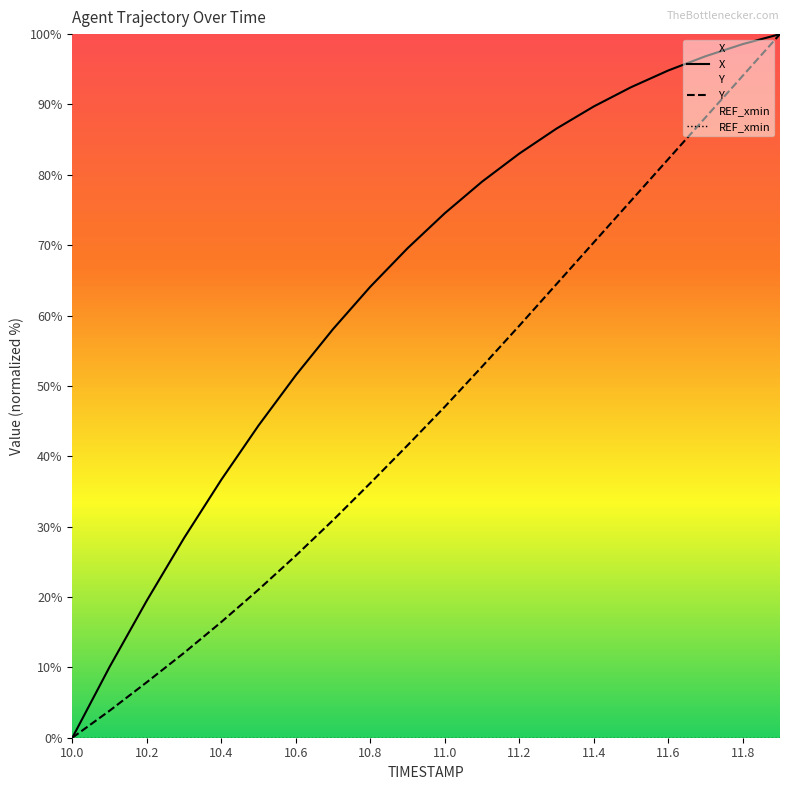

Reading right to left, what are all the values shown in this chart?

X: 100.0	98.6	96.9	94.8	92.5	89.7	86.6	83.0	79.0	74.5	69.6	64.1	58.1	51.5	44.4	36.7	28.4	19.5	10.1	0.0
Y: 100.0	94.1	88.2	82.2	76.3	70.4	64.5	58.6	52.7	47.0	41.6	36.2	30.9	25.9	21.1	16.4	12.1	7.9	3.8	0.0